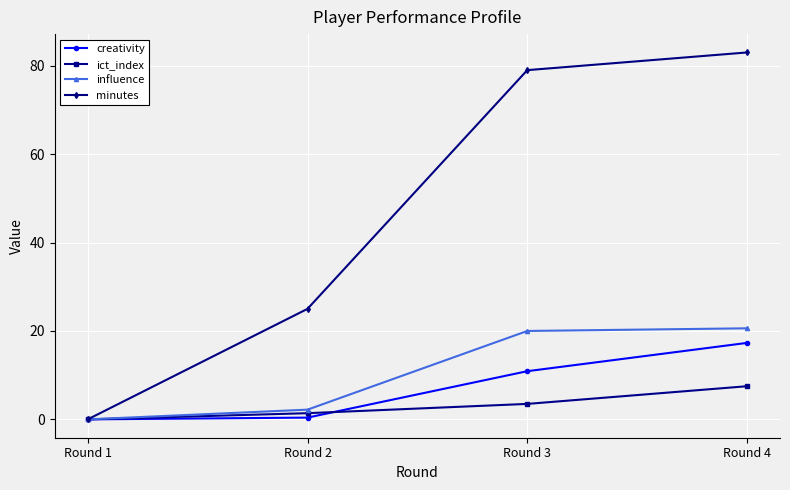

What is the value of the ict_index point at the 4th from the left?

7.5